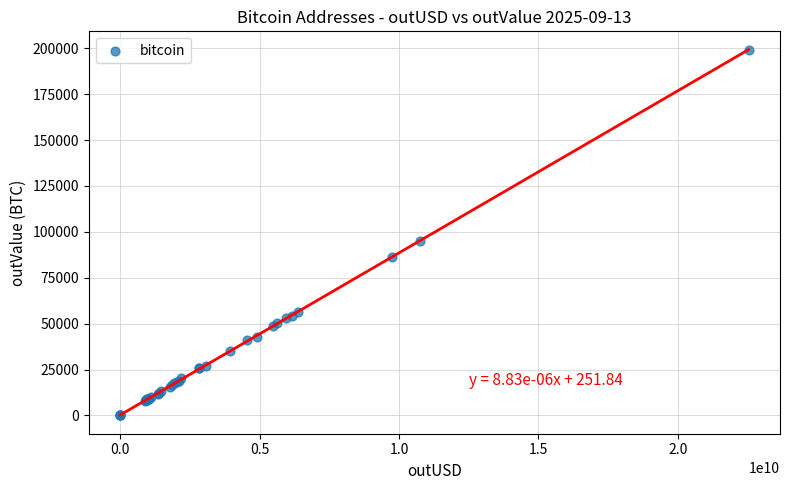

What Y value in the scatter plot is closest to 99585?

95221.3